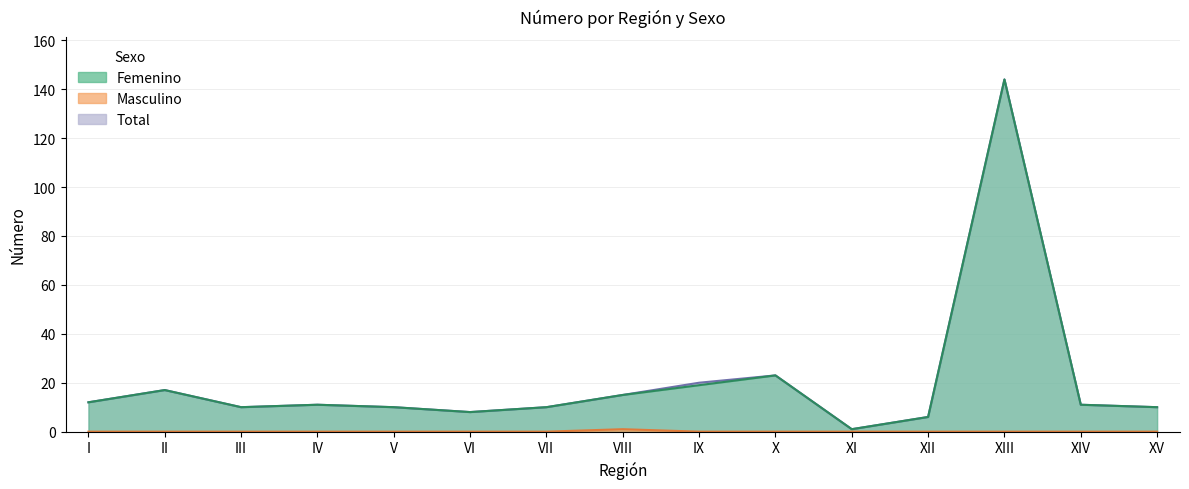

What position from the left is VI?

6